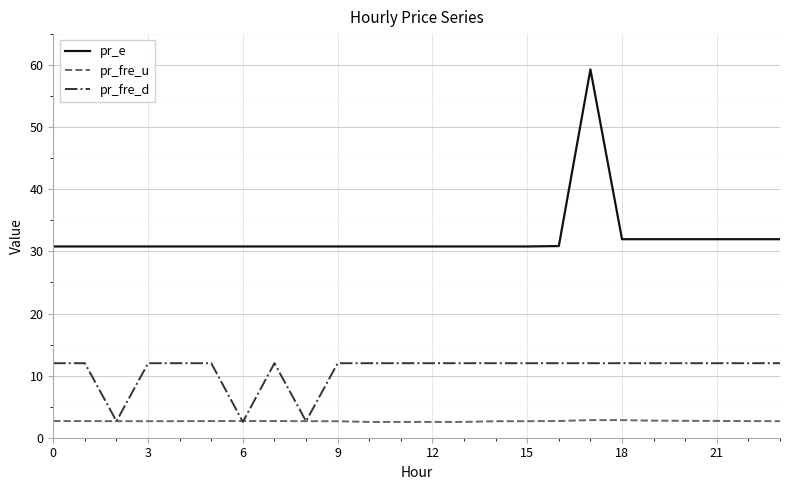

What is the maximum value shown in the chart?

59.3